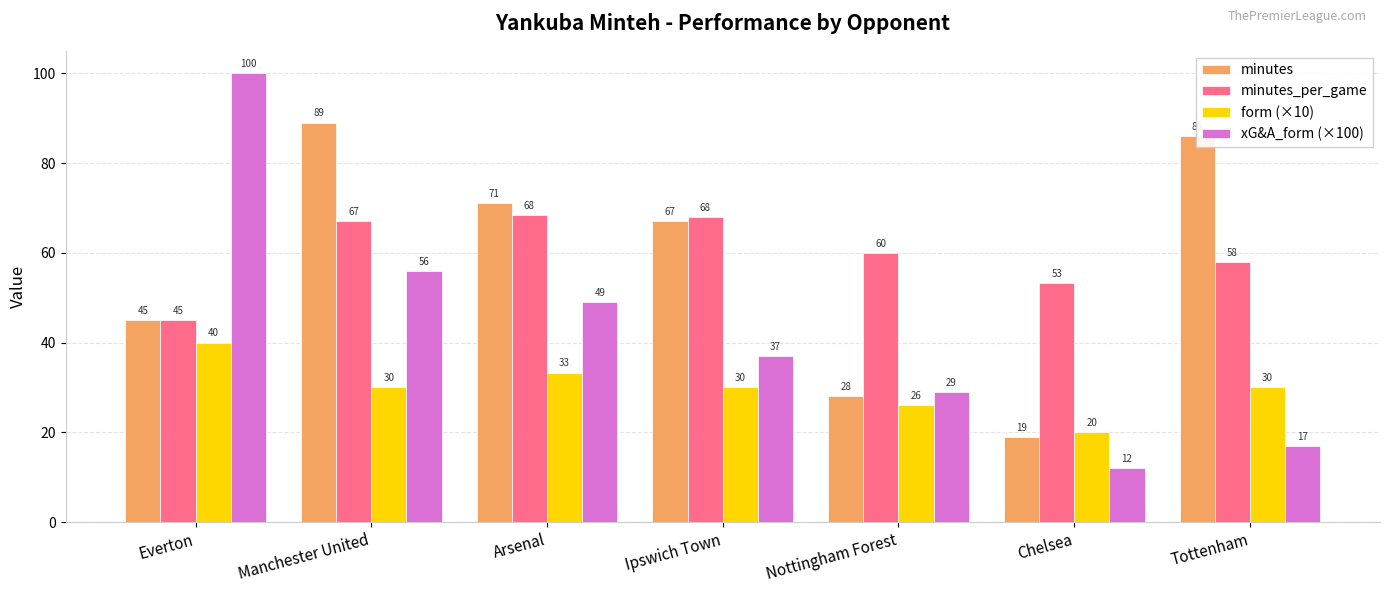

True or false: minutes_per_game has a value of 94.6 at Nottingham Forest.

False